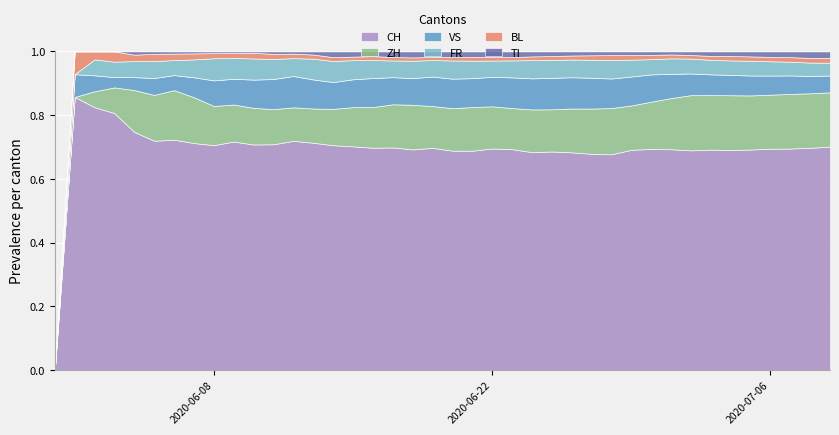

True or false: ZH and VS intersect in this chart.

False